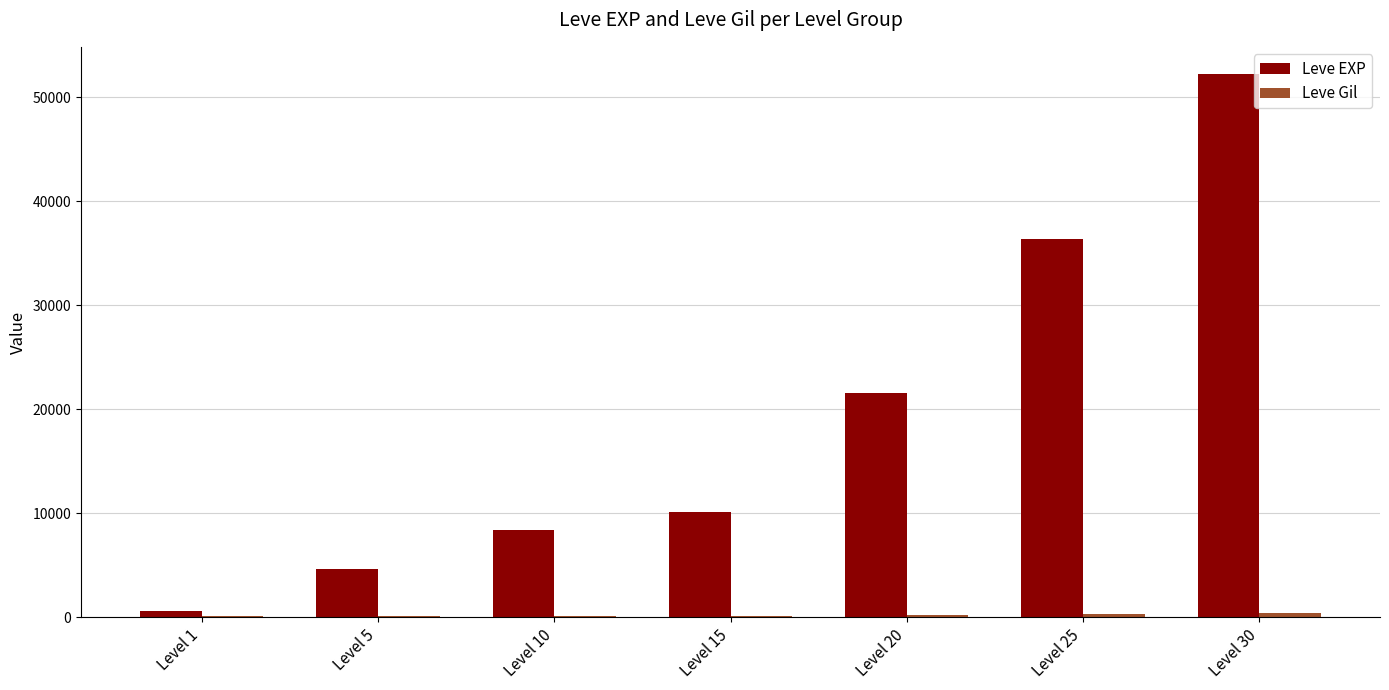

Which category has the highest value across all series?

Level 30